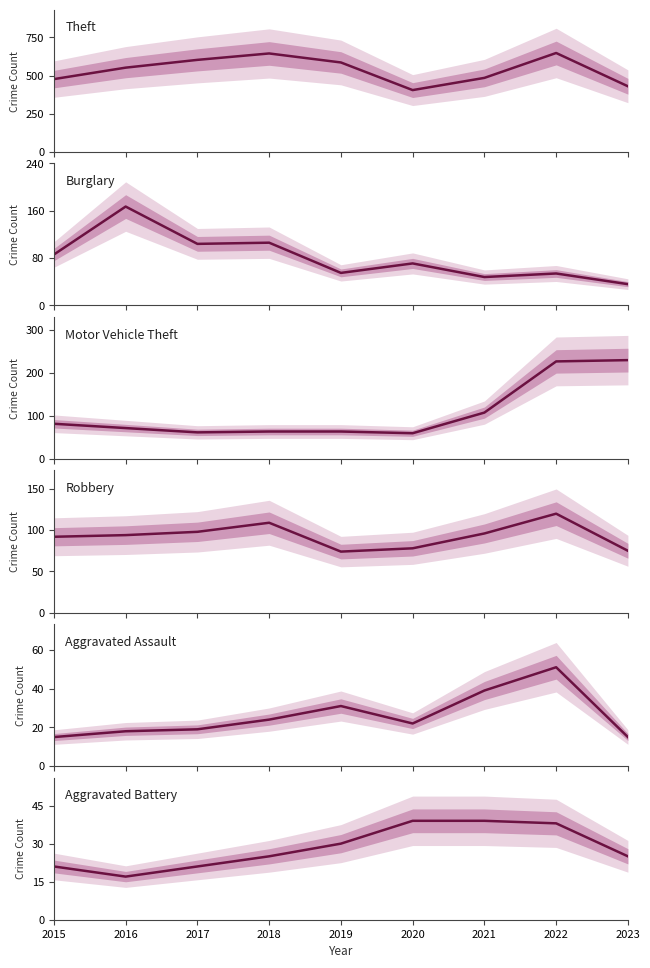

True or false: Aggravated Battery and Robbery intersect in this chart.

False